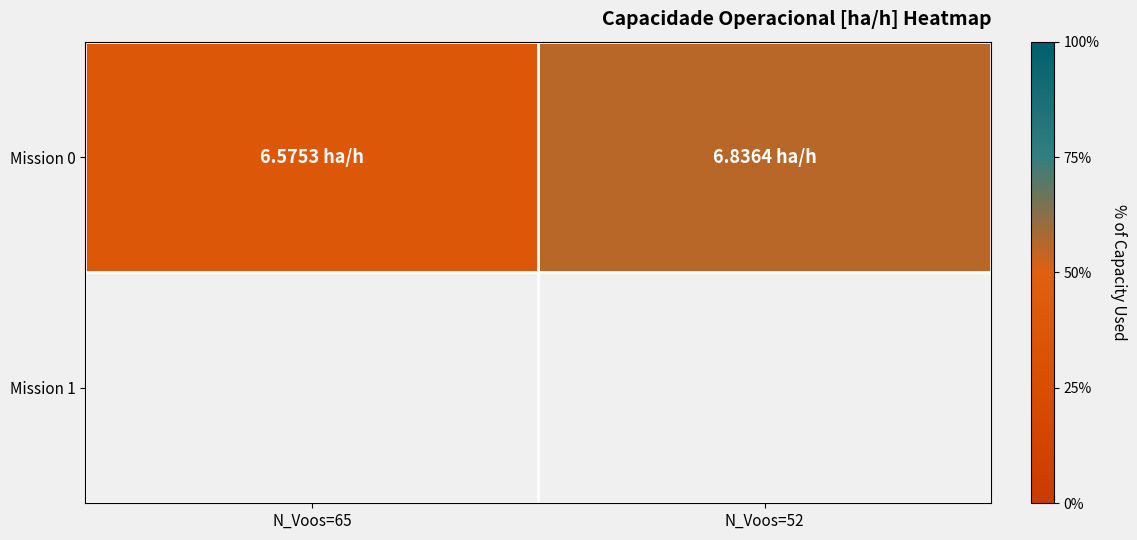

Reading right to left, what are all the values shown in this chart?

6.8	6.6